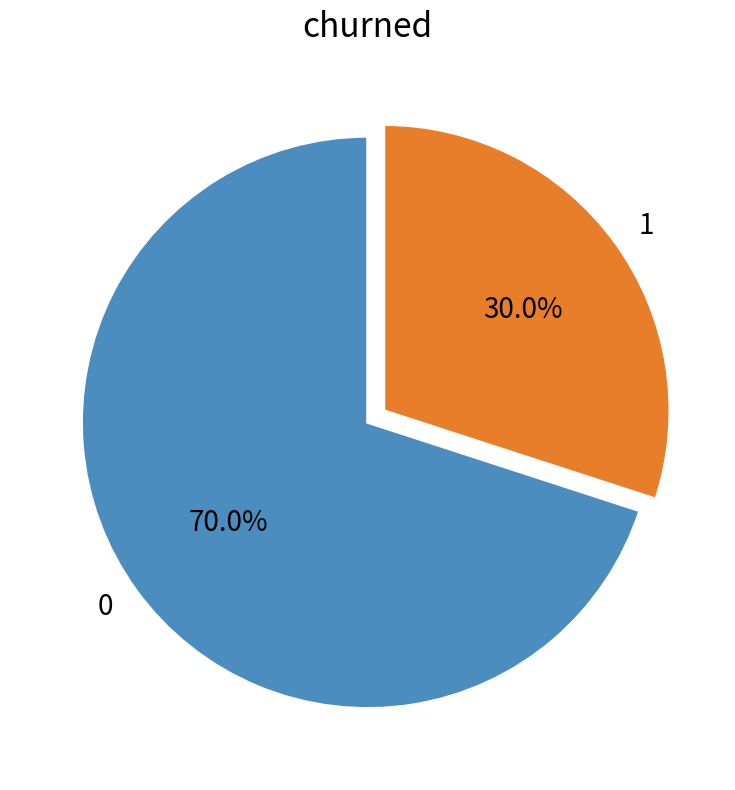

To the nearest percent, what is the combined percentage of 0 and 1?

100%